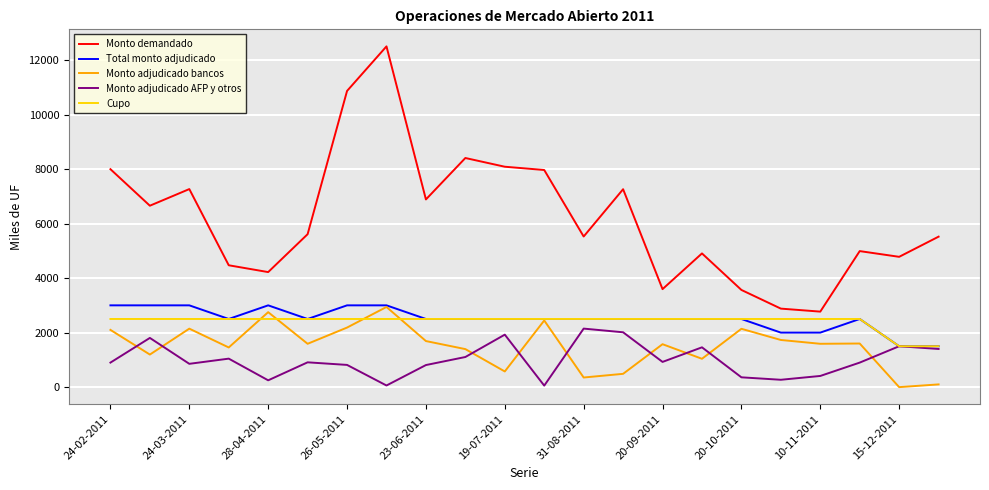

Which series has the largest total across all categories?

Monto demandado